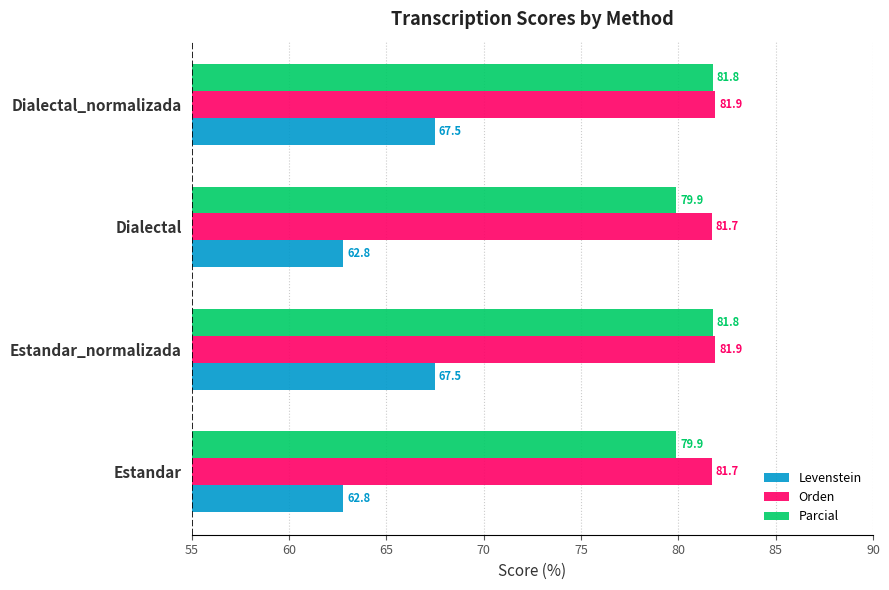

Which series has the largest total across all categories?

Orden